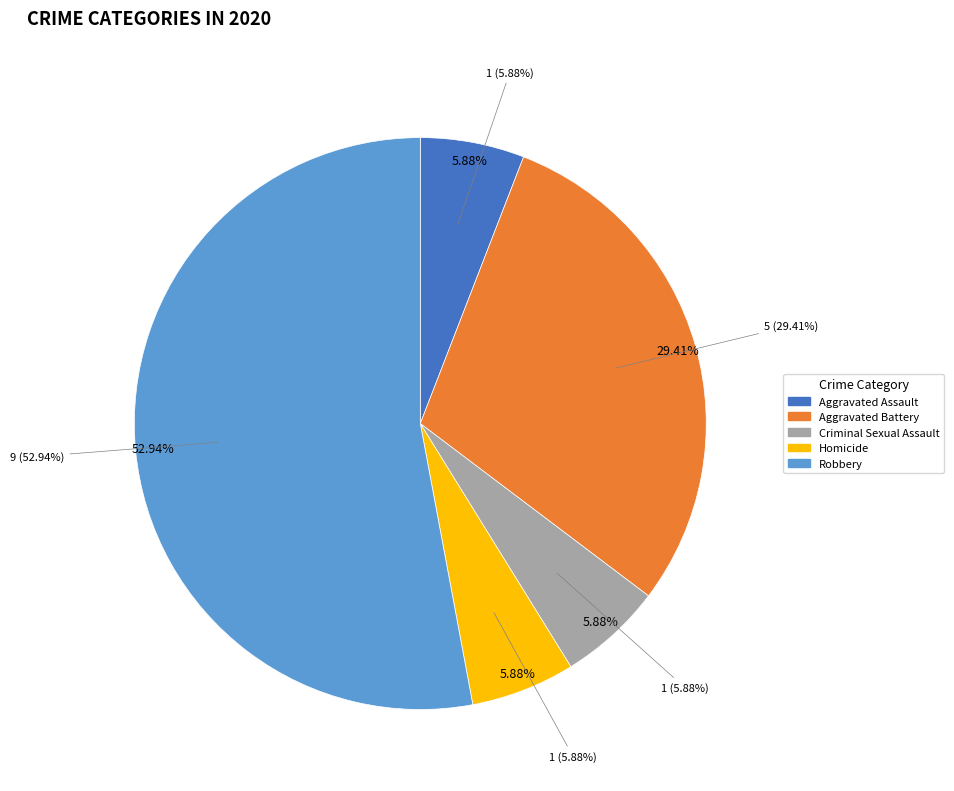

How many slices are in this pie chart?

5